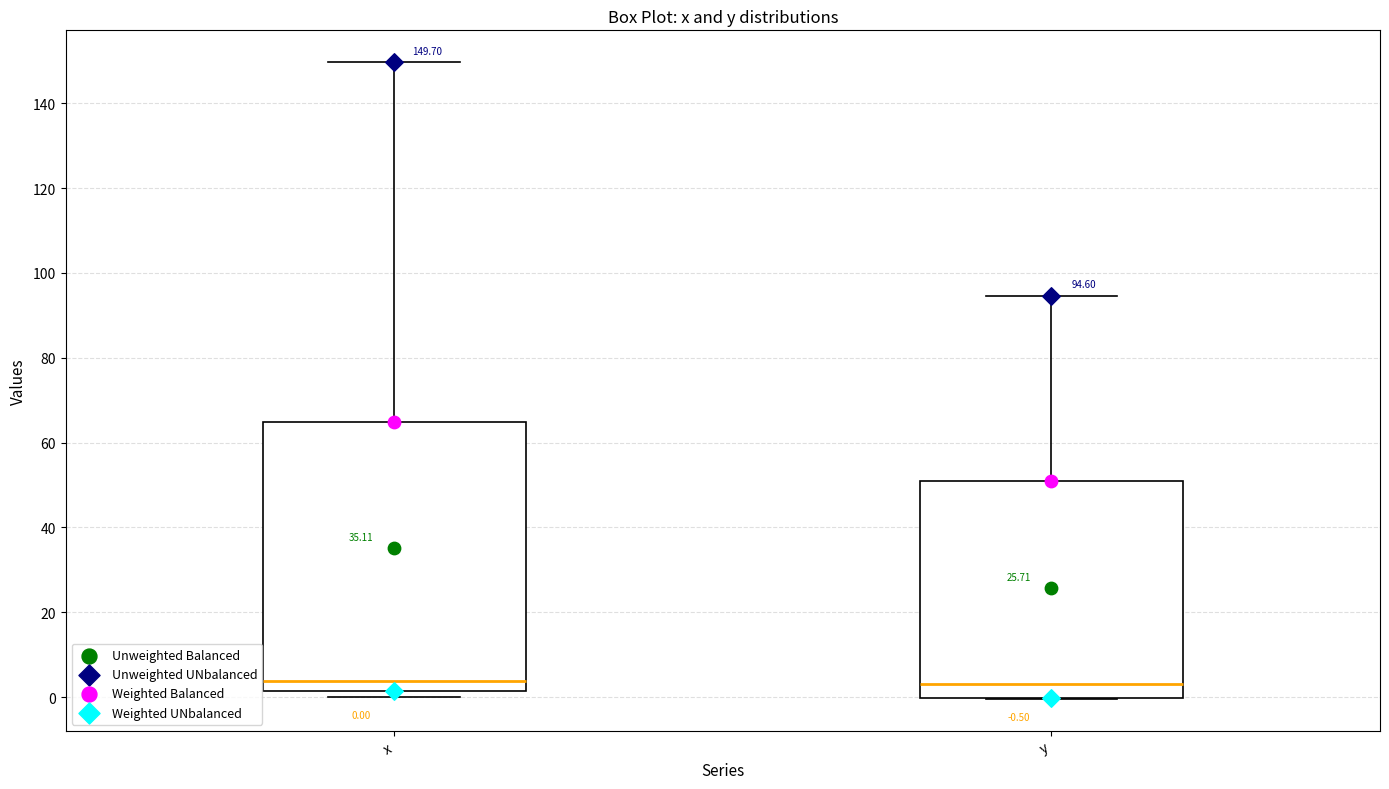

Comparing the boxes themselves (not the whiskers), which one is the tallest?

x